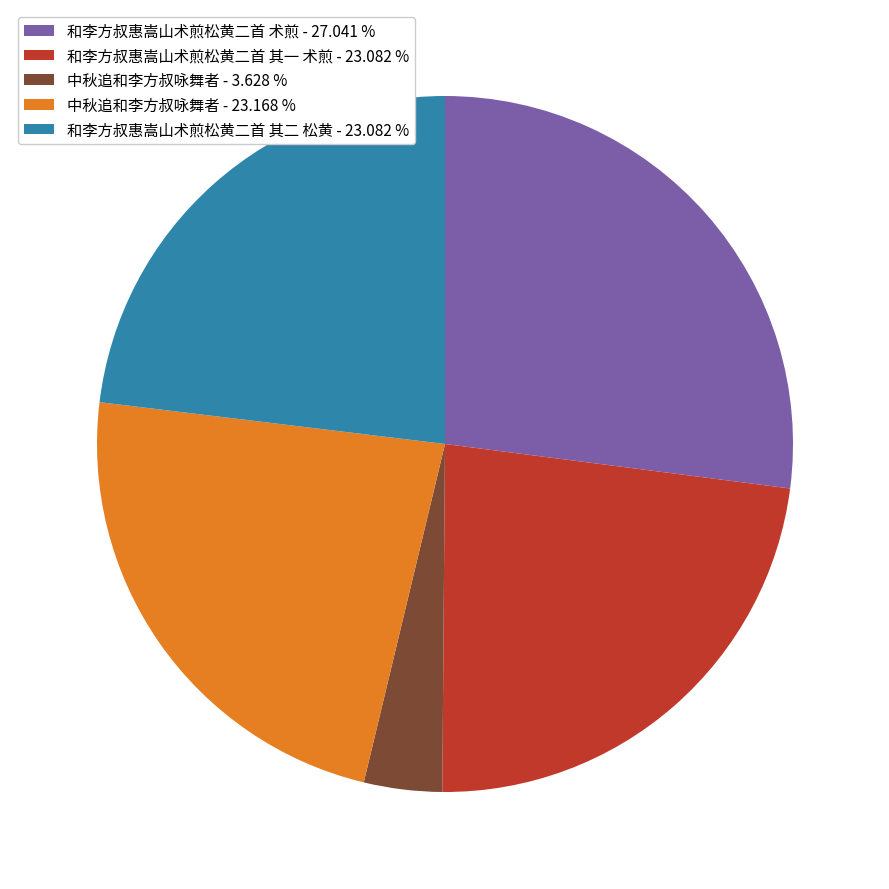

What is the largest slice in the pie chart?

和李方叔惠嵩山术煎松黄二首 术煎 - 27.041 %